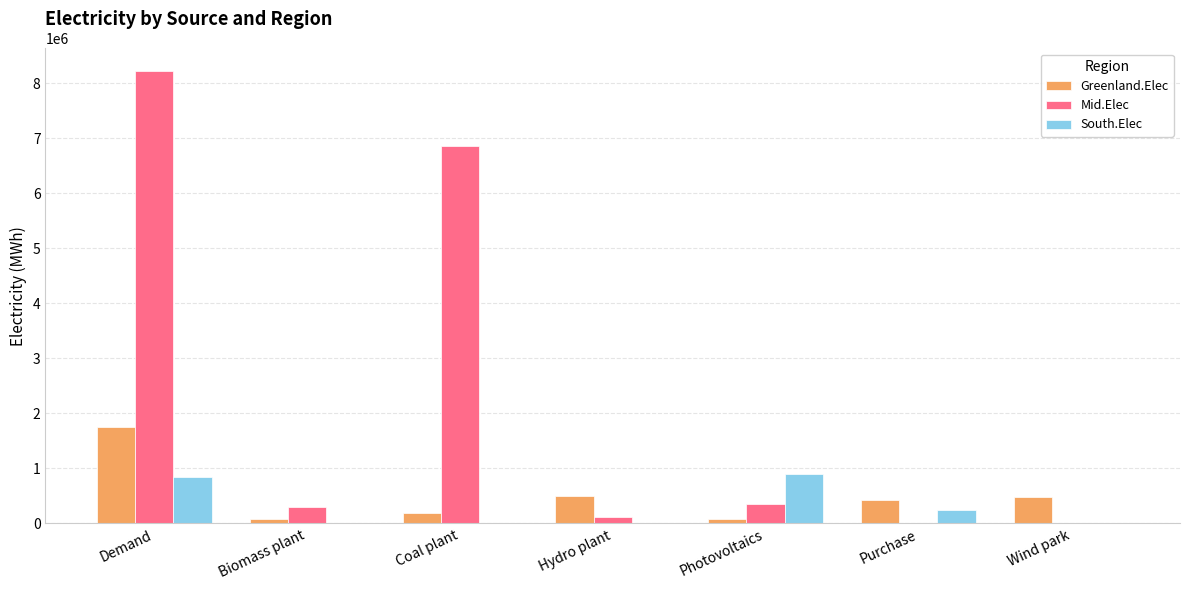

The value of Mid.Elec at Photovoltaics is 358155.9. True or false?

True